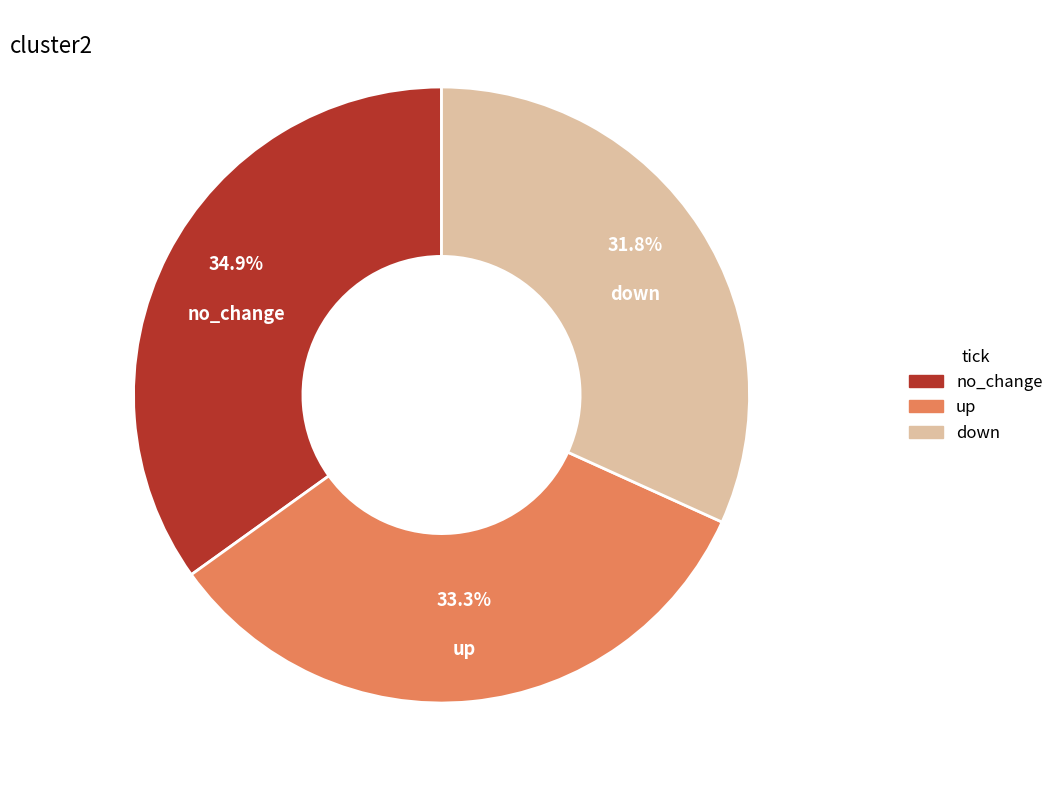

To the nearest percent, what is the difference between the largest and smallest slice percentages?

3%